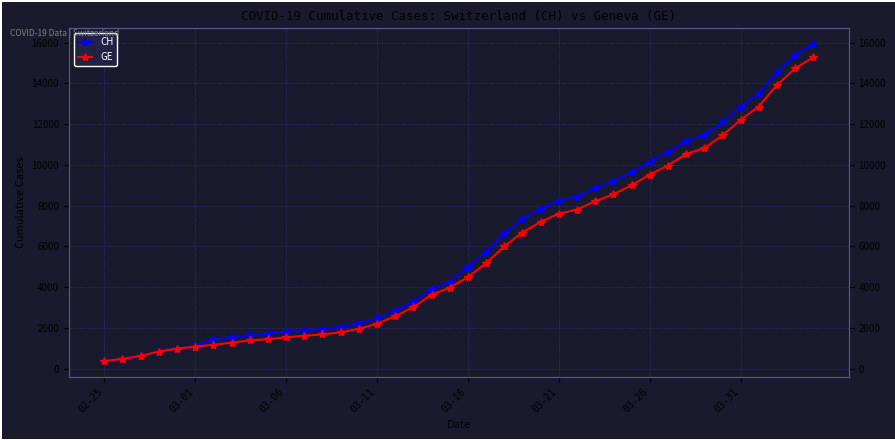

Is it true that GE equals 6681 at 23?

True